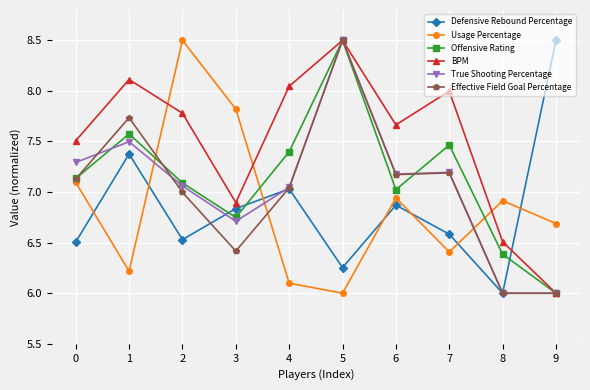

What is the maximum value for Defensive Rebound Percentage?

8.5